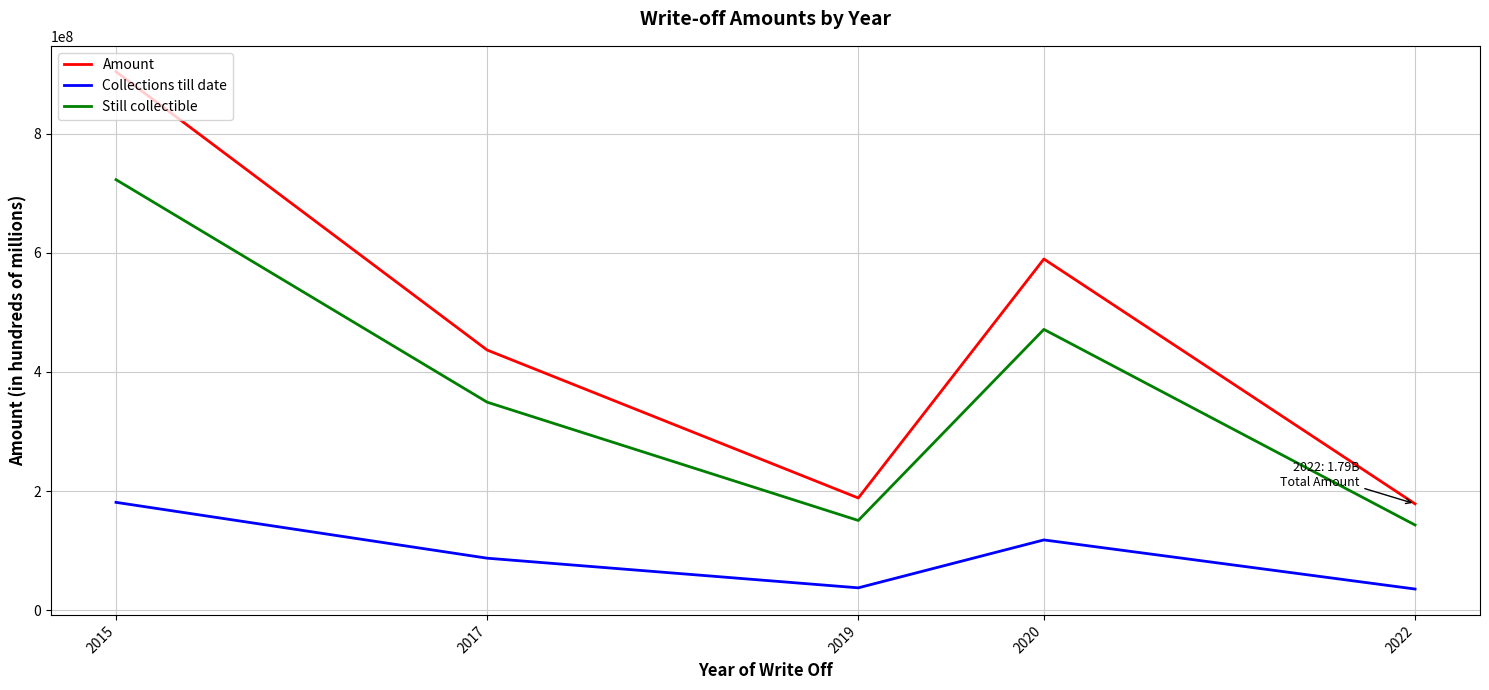

What is the sum of the Amount values at 2019 and 2020?

777876460.8